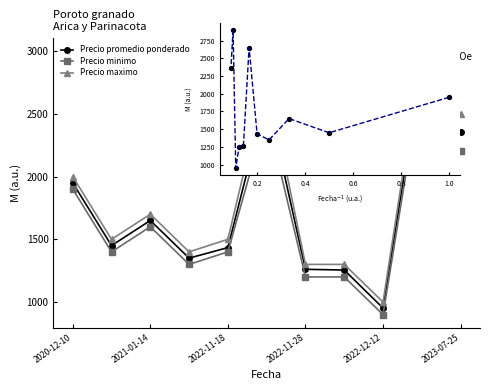

At how many categories does at least one series exceed 2480?

3